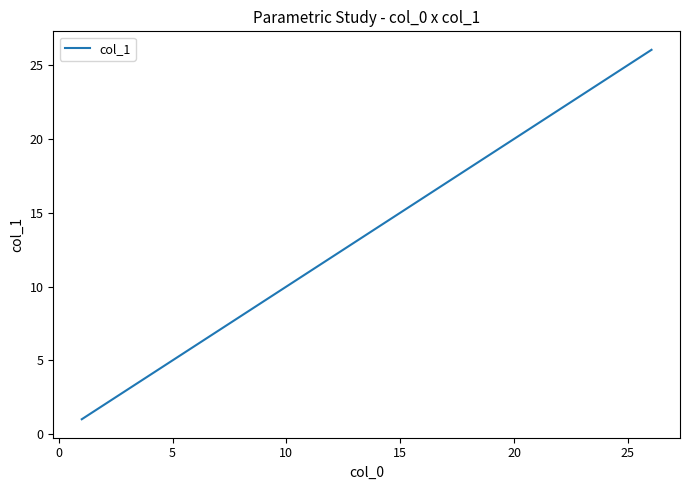

What is the minimum value shown in the chart?

1.0